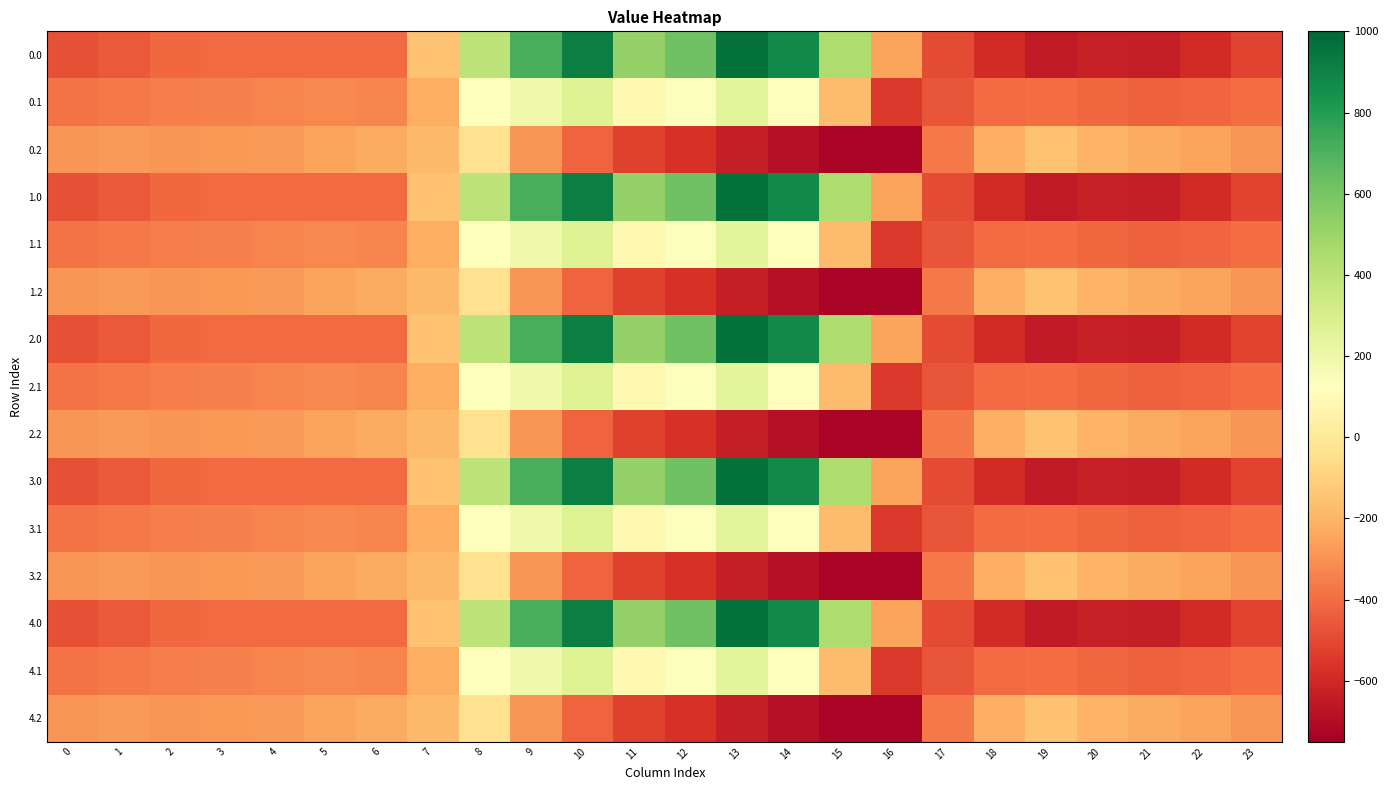

What is the minimum value shown in the chart?

-726.6